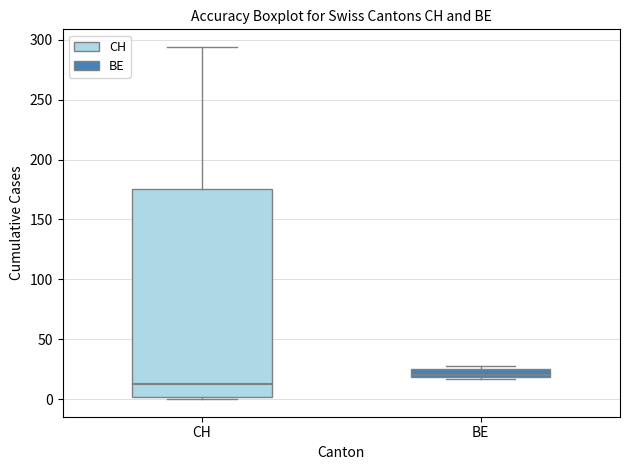

Which box's median line is the highest?

BE